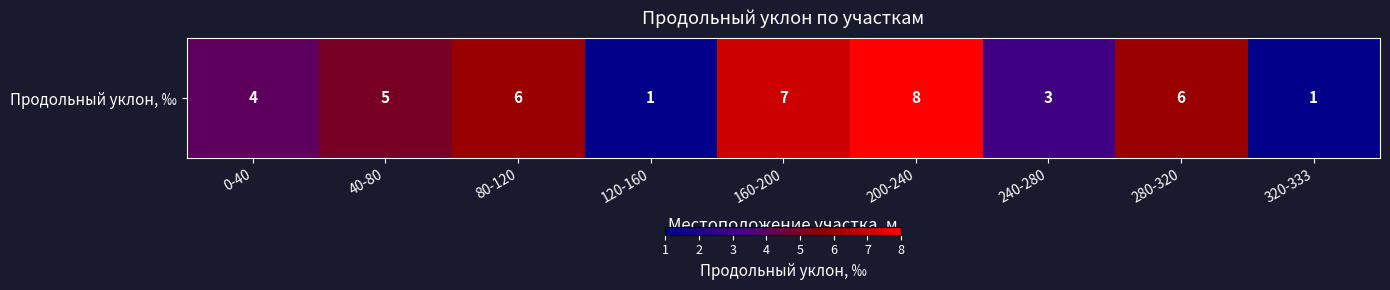

What is the ratio of the value at 40-80 to the value at 200-240?

0.6